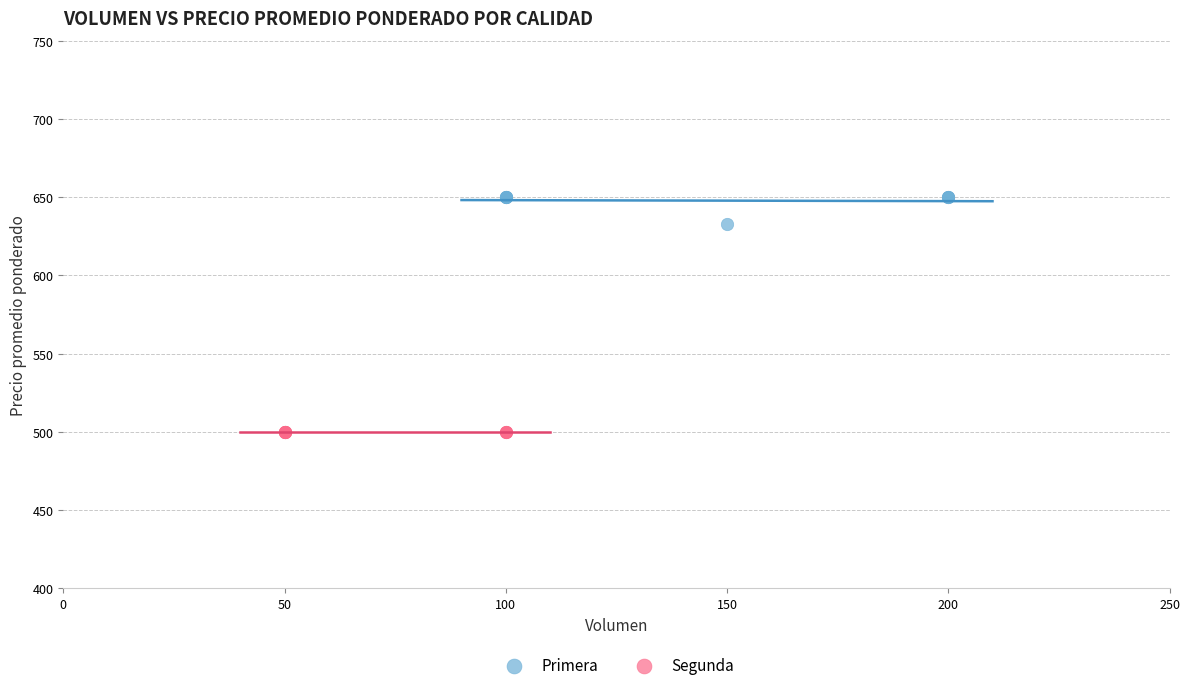

Which series contains the highest Y value?

Primera